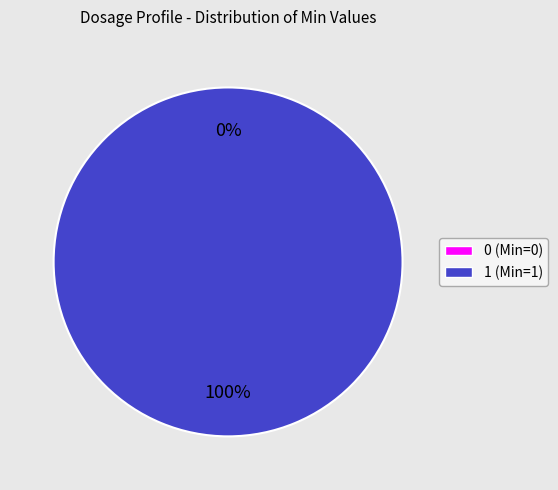

Count the number of slices in the pie.

2